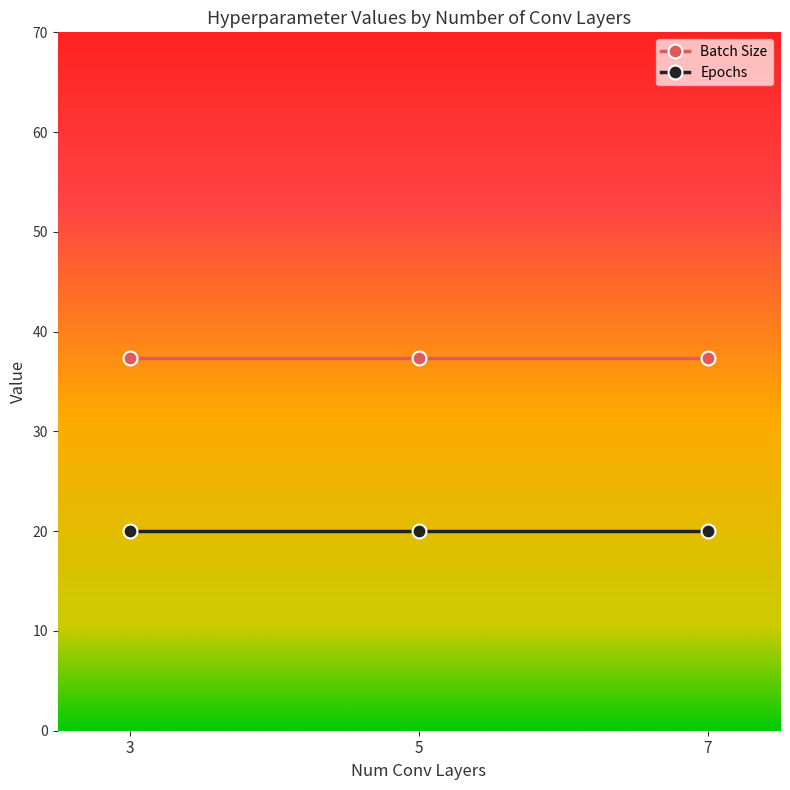

Rank the series at 7 from highest to lowest value.

Batch Size, Epochs